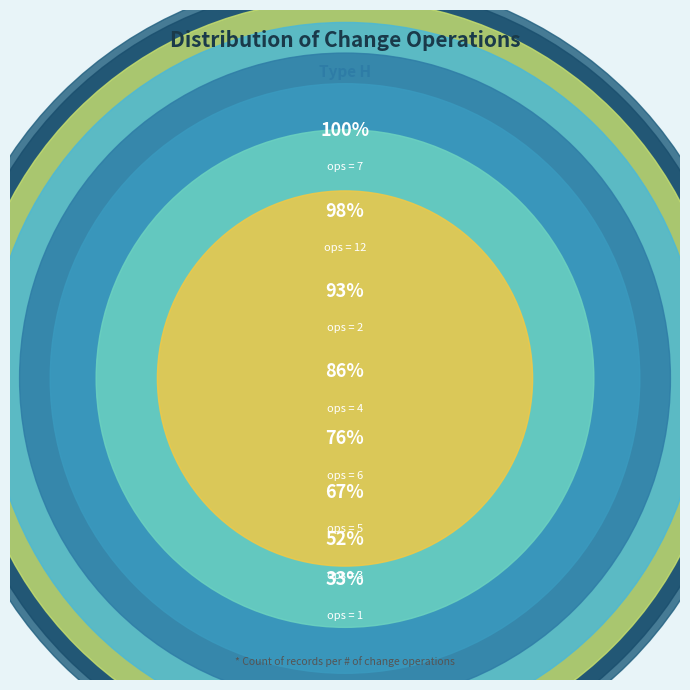

Is it true that 4 is 10% of the pie?

True